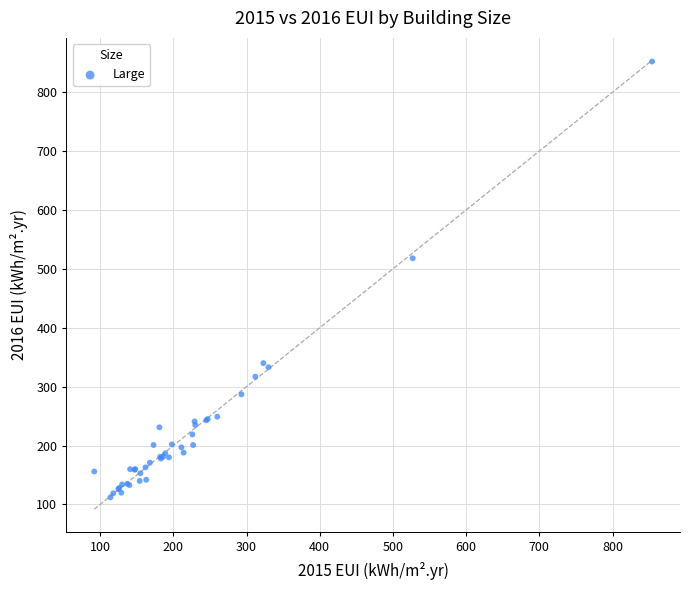

What Y value in the scatter plot is closest to 482?

518